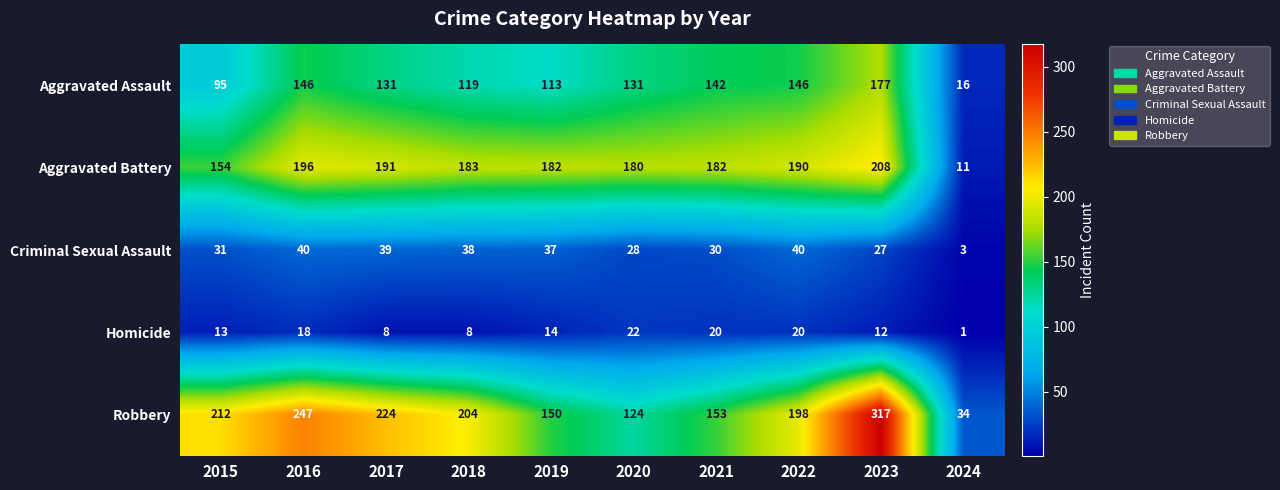

Between 2017 and 2021, which series saw the biggest shift?

Robbery